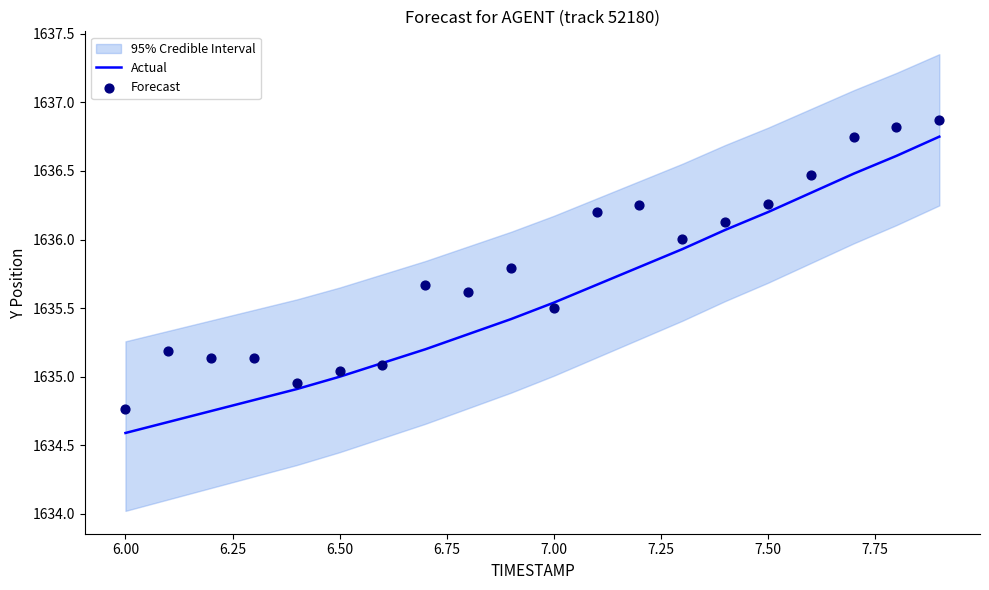

Which series has the widest spread of Y values?

Actual